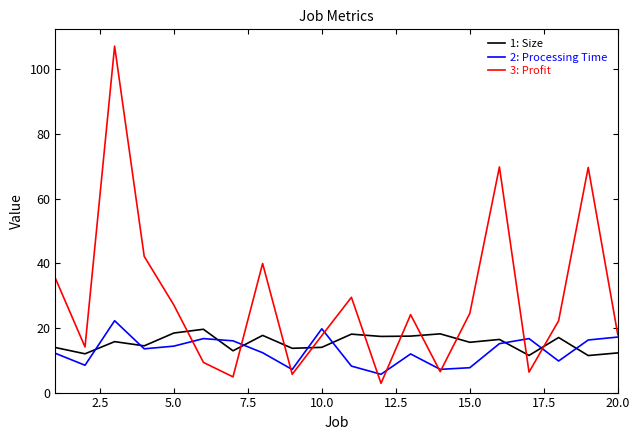

What is the greatest value displayed?

107.1